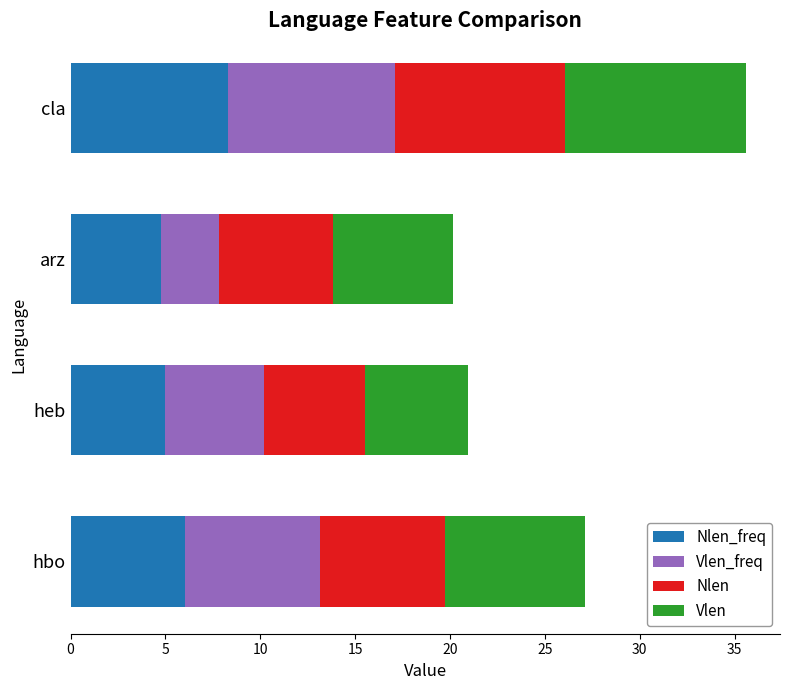

What is the total value across all series at hbo?

27.1